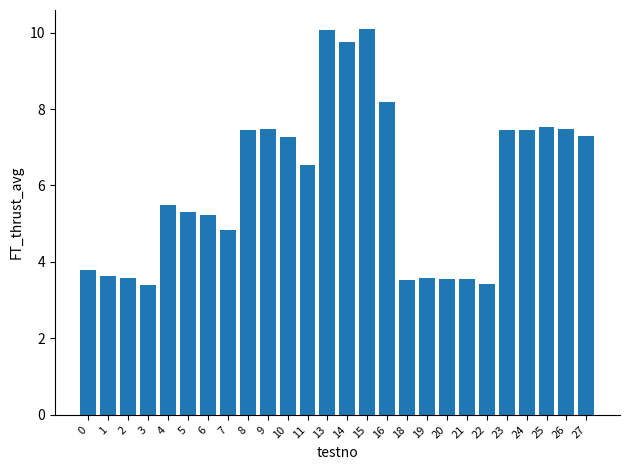

Approximately how many times larger is the value at 9 compared to 27?

1.0